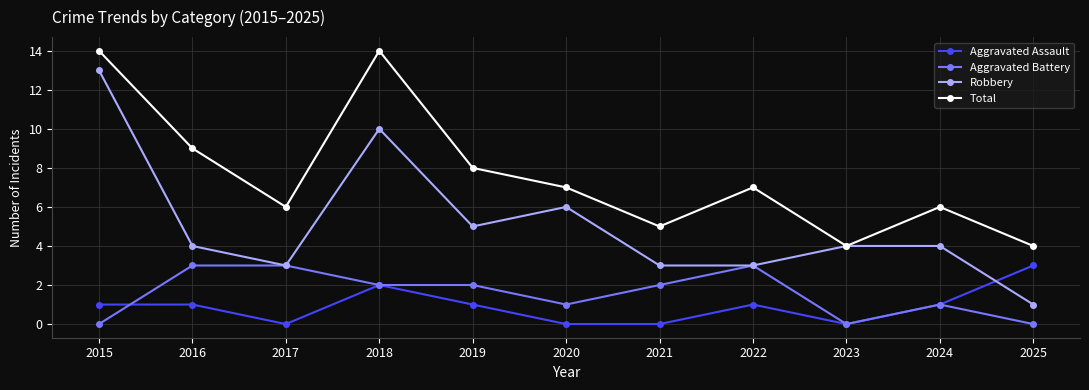

True or false: Aggravated Assault has more than 0 interior local peaks.

True